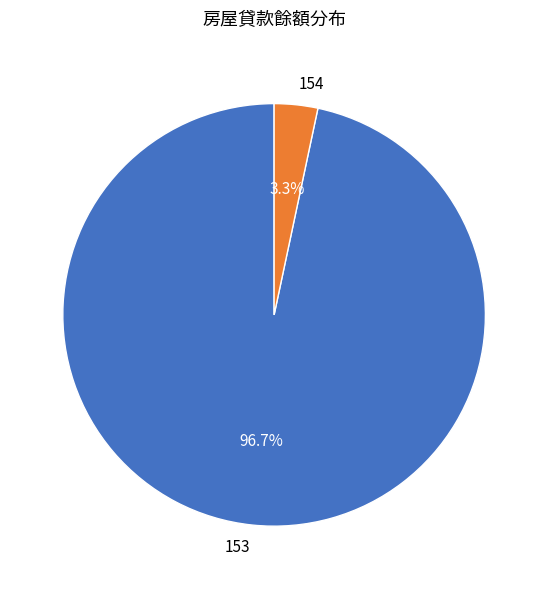

Which has a higher value, 153 or 154?

153